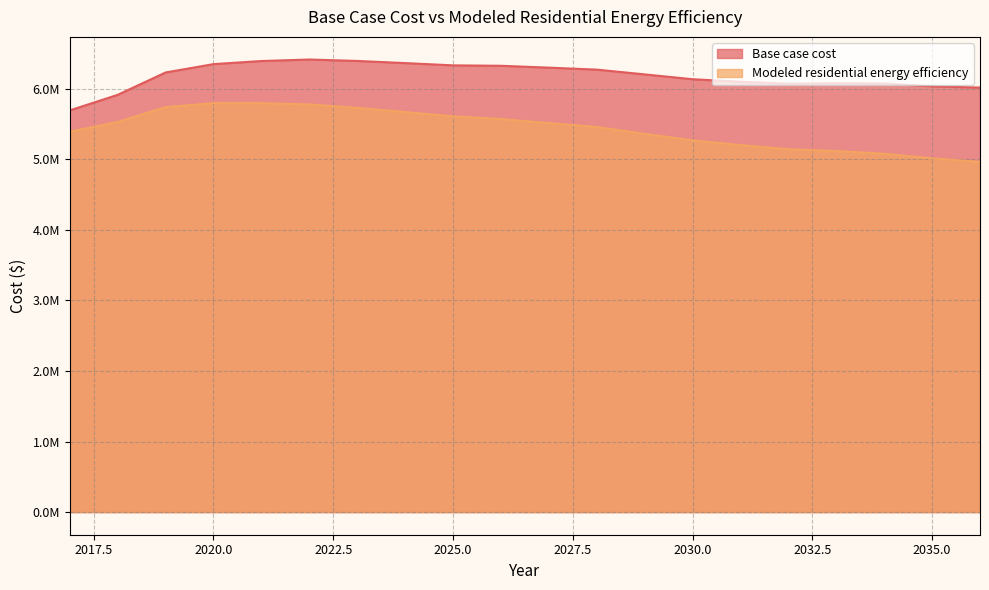

At which label does Base case cost first exceed 6228989?

2019